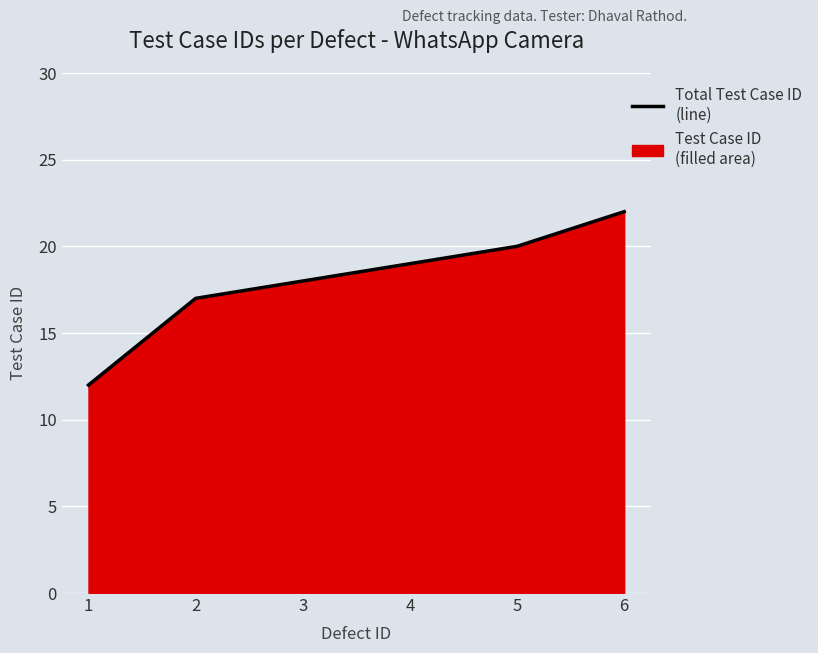

What is the maximum value shown in the chart?

22